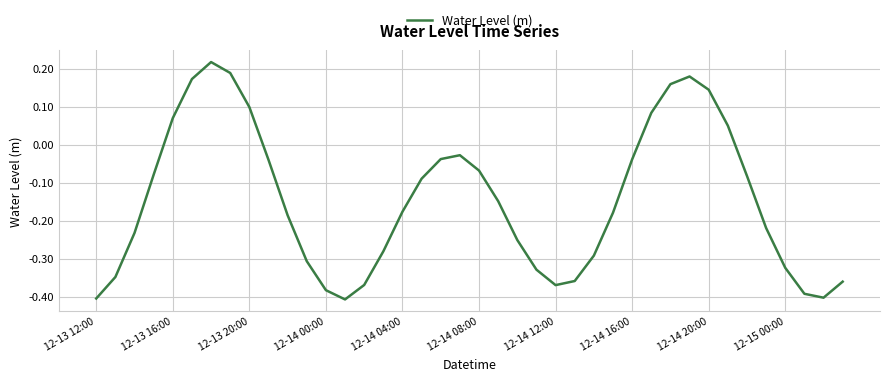

Does the chart display data point markers on the line(s)?

No